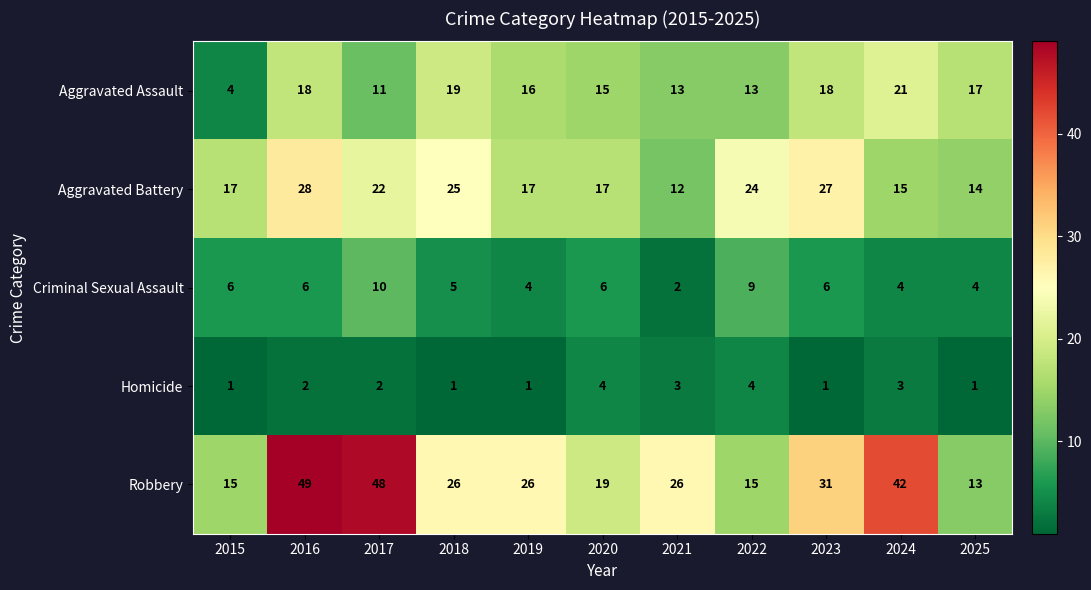

At which category does the chart reach its peak across all series?

2016